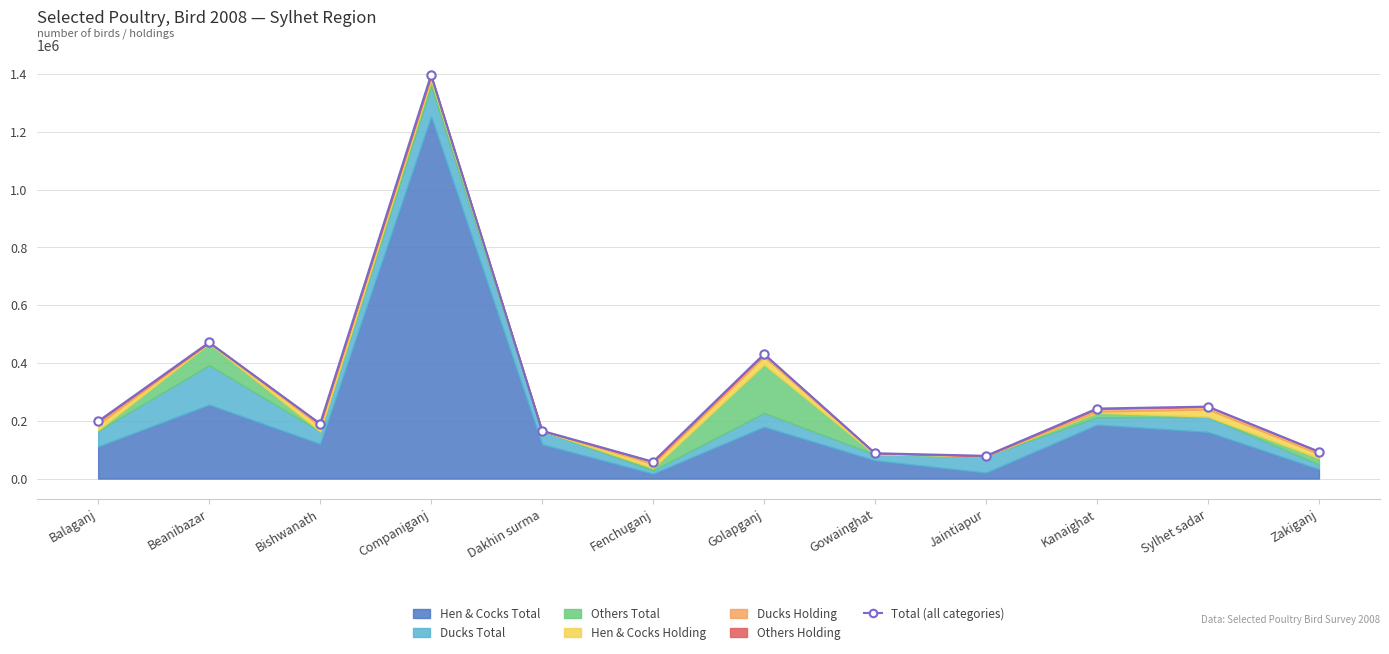

At which label does the data first exceed 198192?

Beanibazar